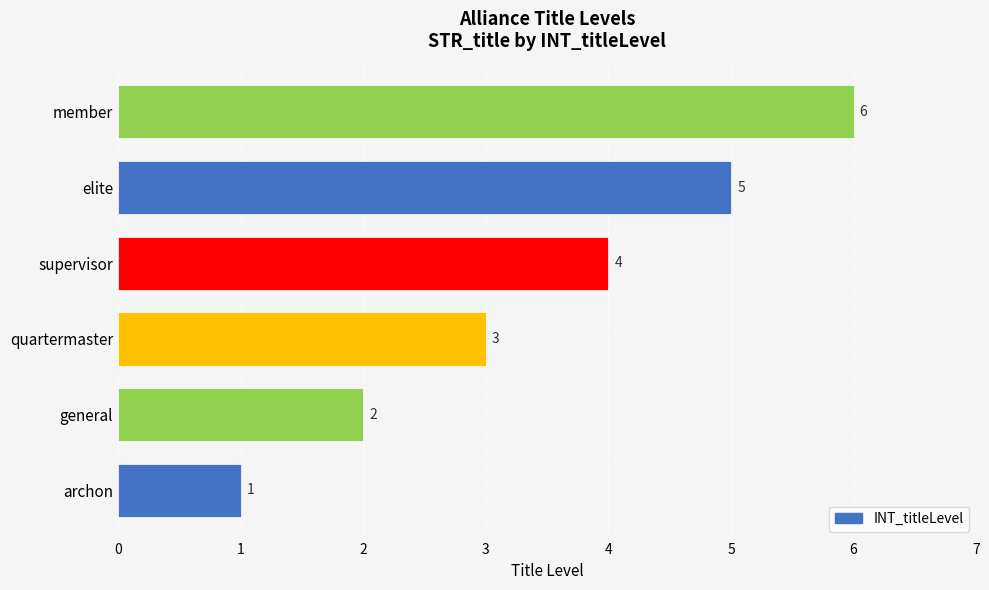

Which label corresponds to the largest value in the chart?

member